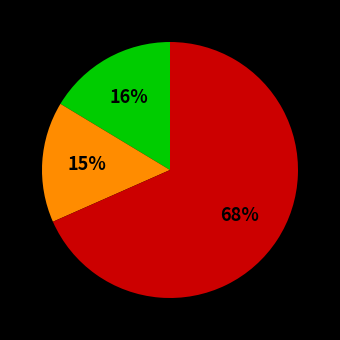

To the nearest percent, what is the average slice percentage?

33%